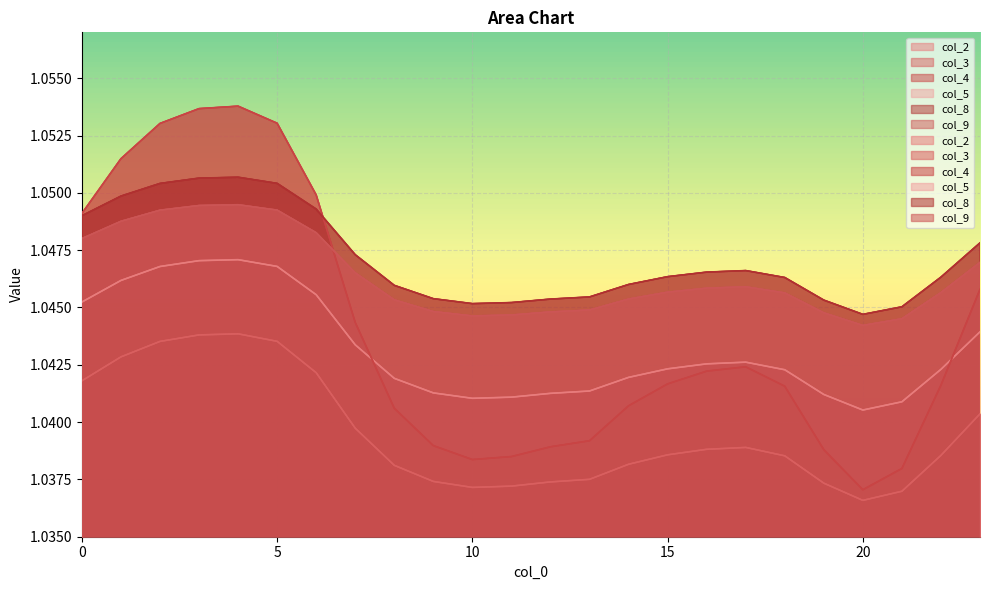

Reading left to right, extract all data points from this chart.

col_2: 0=1.0	1=1.0	2=1.0	3=1.0	4=1.0	5=1.0	6=1.0	7=1.0	8=1.0	9=1.0	10=1.0	11=1.0	12=1.0	13=1.0	14=1.0	15=1.0	16=1.0	17=1.0	18=1.0	19=1.0	20=1.0	21=1.0	22=1.0	23=1.0
col_3: 0=1.0	1=1.0	2=1.0	3=1.0	4=1.0	5=1.0	6=1.0	7=1.0	8=1.0	9=1.0	10=1.0	11=1.0	12=1.0	13=1.0	14=1.0	15=1.0	16=1.0	17=1.0	18=1.0	19=1.0	20=1.0	21=1.0	22=1.0	23=1.0
col_4: 0=1.0	1=1.1	2=1.1	3=1.1	4=1.1	5=1.1	6=1.0	7=1.0	8=1.0	9=1.0	10=1.0	11=1.0	12=1.0	13=1.0	14=1.0	15=1.0	16=1.0	17=1.0	18=1.0	19=1.0	20=1.0	21=1.0	22=1.0	23=1.0
col_8: 0=1.0	1=1.0	2=1.1	3=1.1	4=1.1	5=1.1	6=1.0	7=1.0	8=1.0	9=1.0	10=1.0	11=1.0	12=1.0	13=1.0	14=1.0	15=1.0	16=1.0	17=1.0	18=1.0	19=1.0	20=1.0	21=1.0	22=1.0	23=1.0
col_9: 0=1.0	1=1.0	2=1.0	3=1.0	4=1.0	5=1.0	6=1.0	7=1.0	8=1.0	9=1.0	10=1.0	11=1.0	12=1.0	13=1.0	14=1.0	15=1.0	16=1.0	17=1.0	18=1.0	19=1.0	20=1.0	21=1.0	22=1.0	23=1.0